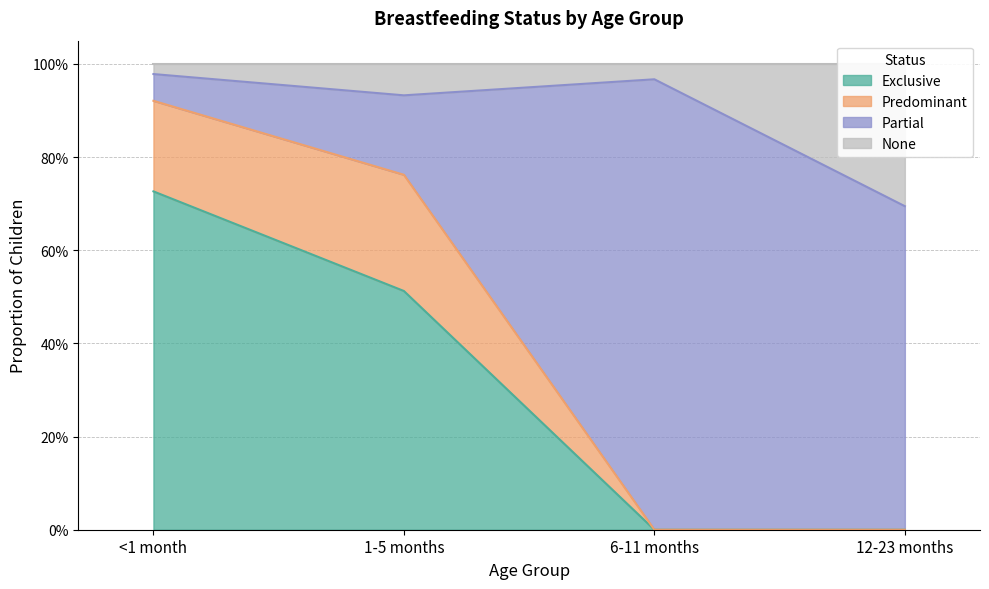

What is the value of the Exclusive point at the 2nd from the left?

0.5